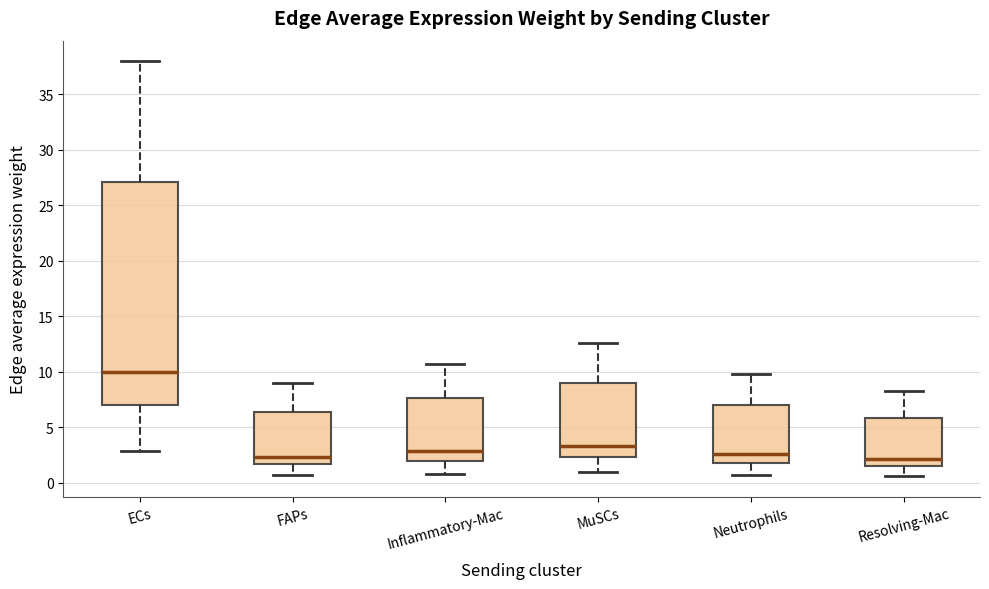

Which box is the tallest, from its lower edge to its upper edge?

ECs